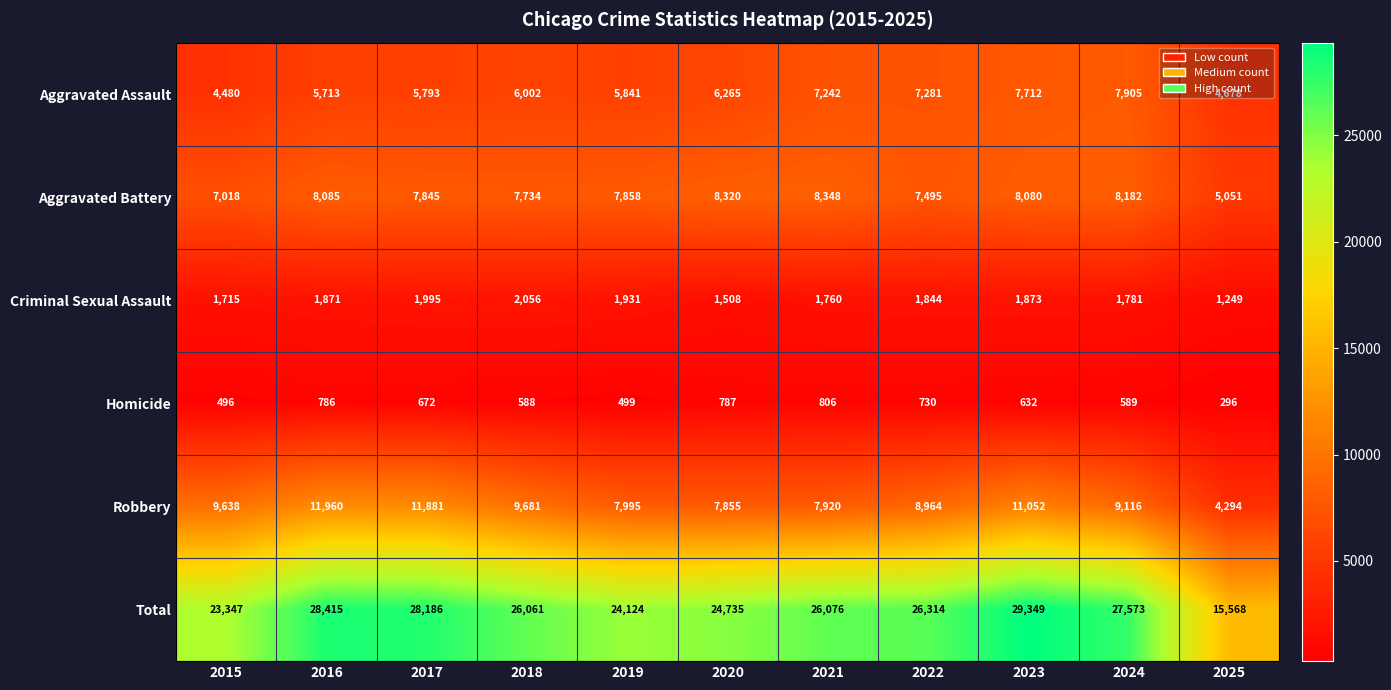

What is the greatest value displayed?

29349